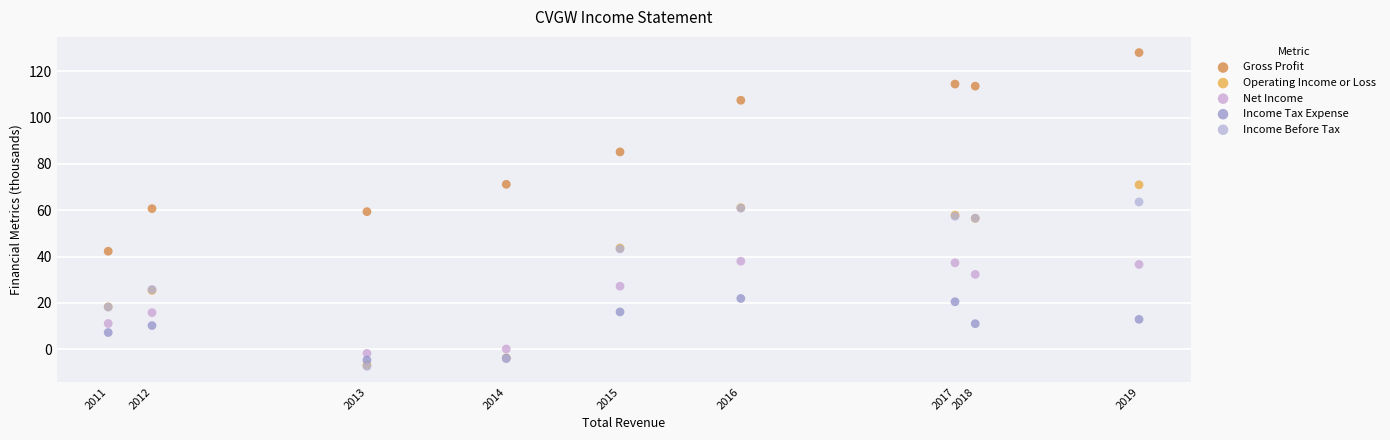

What are all the series names shown in the legend?

Gross Profit, Operating Income or Loss, Net Income, Income Tax Expense, Income Before Tax